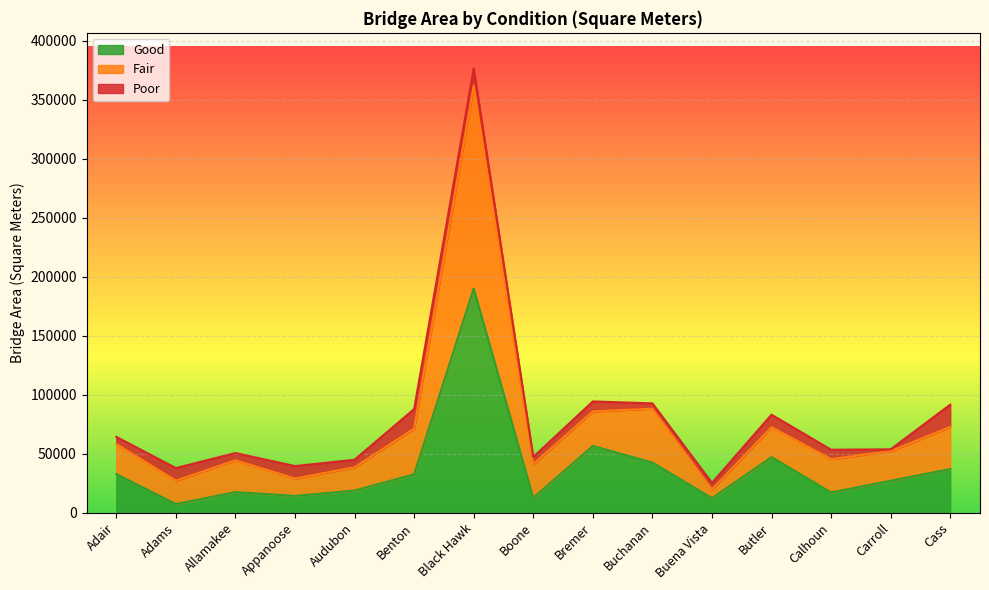

True or false: Good and Fair cross at least once.

False